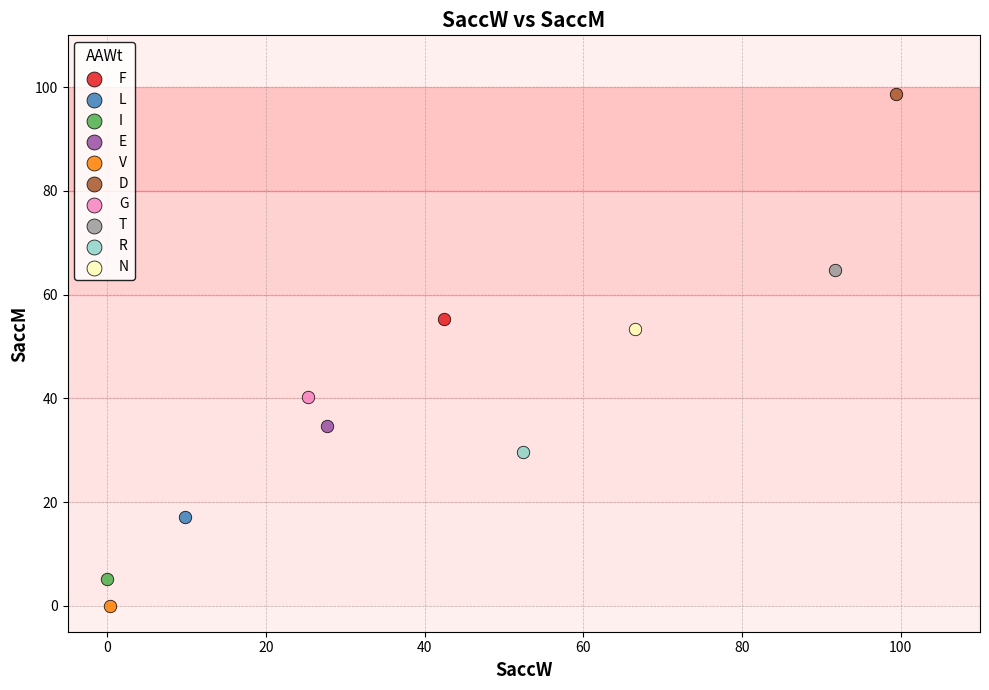

What are all the series names shown in the legend?

F, L, I, E, V, D, G, T, R, N